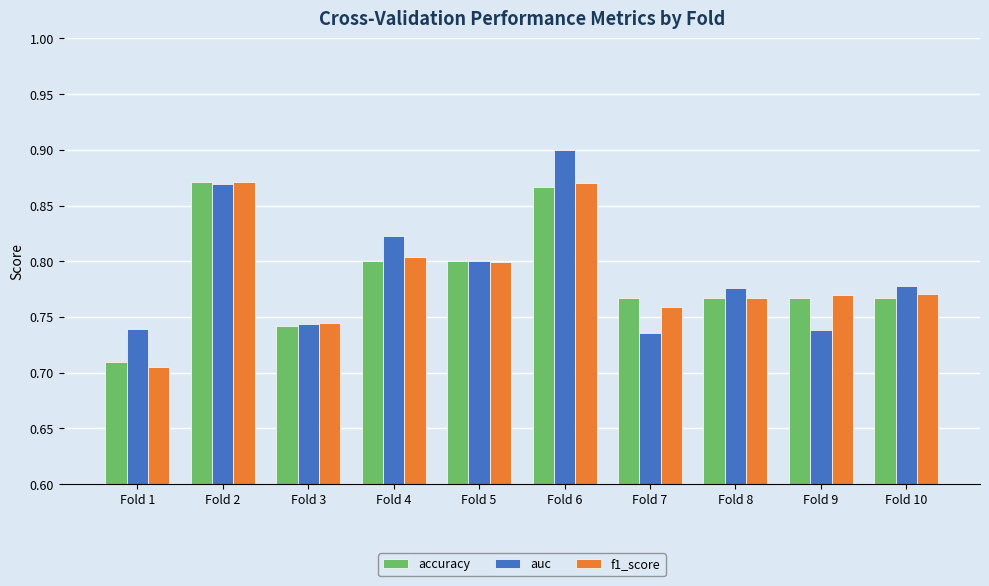

True or false: f1_score has a value of 0.2 at Fold 9.

False